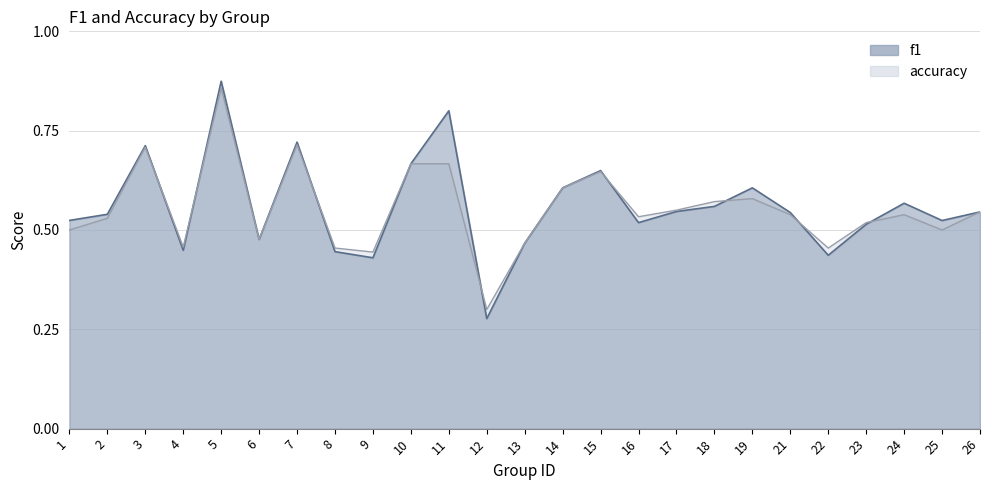

Is it true that accuracy equals 0.6 at 17?

True